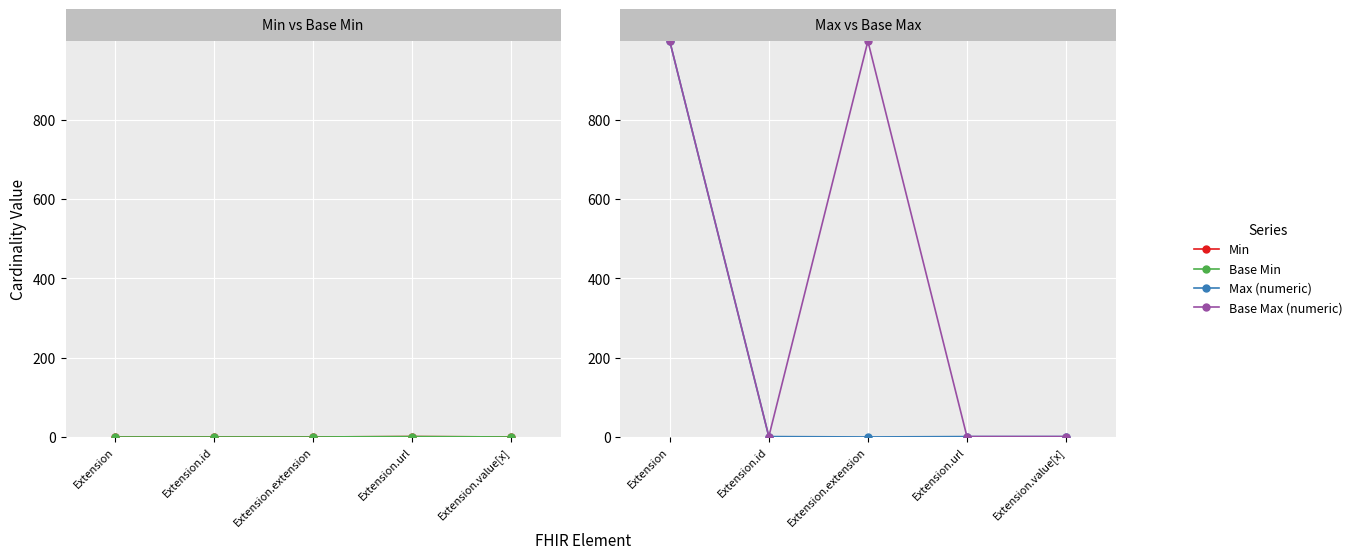

How many data points in Base Max (numeric) are above 1?

2